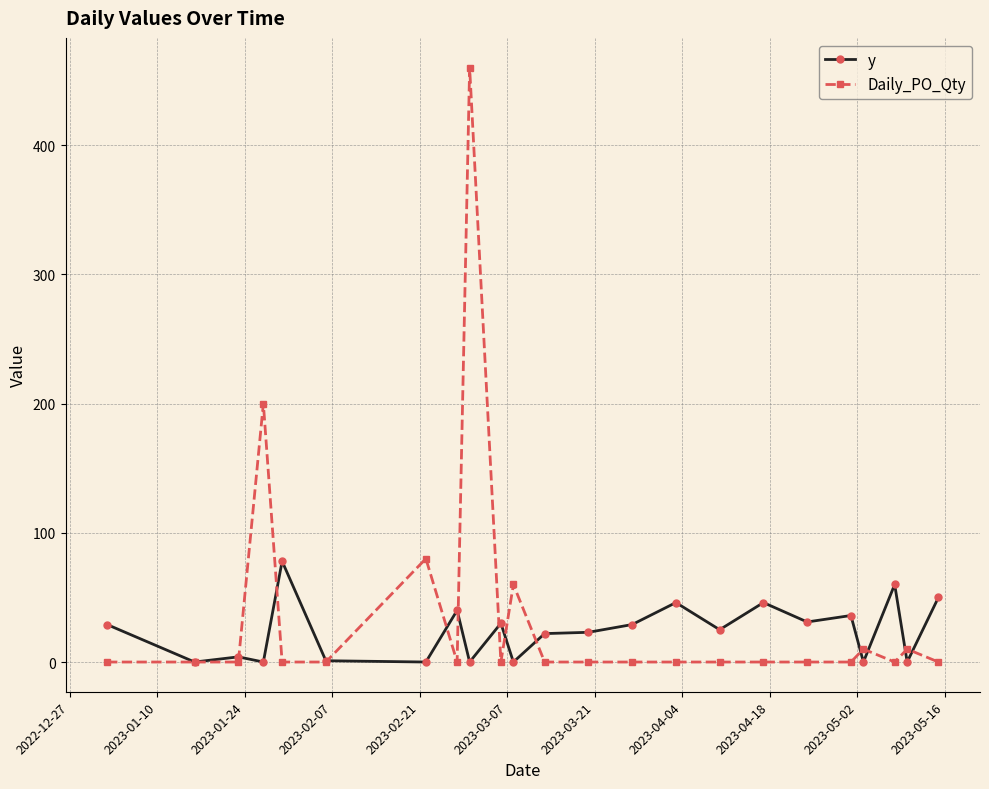

Which series has the largest total across all categories?

Daily_PO_Qty